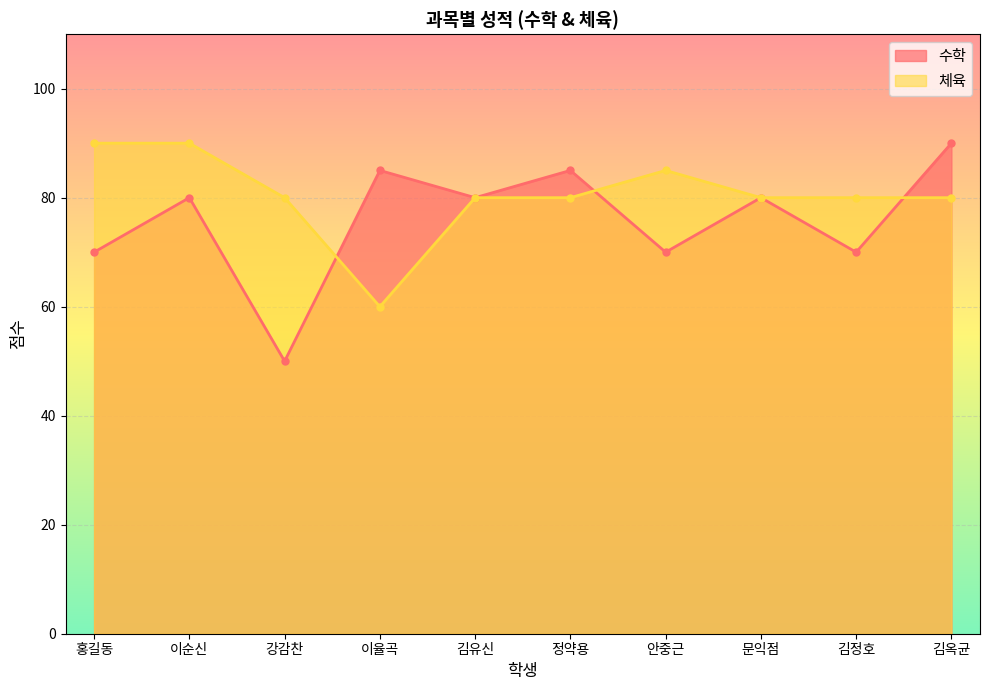

Which series has the largest range (max minus min)?

수학